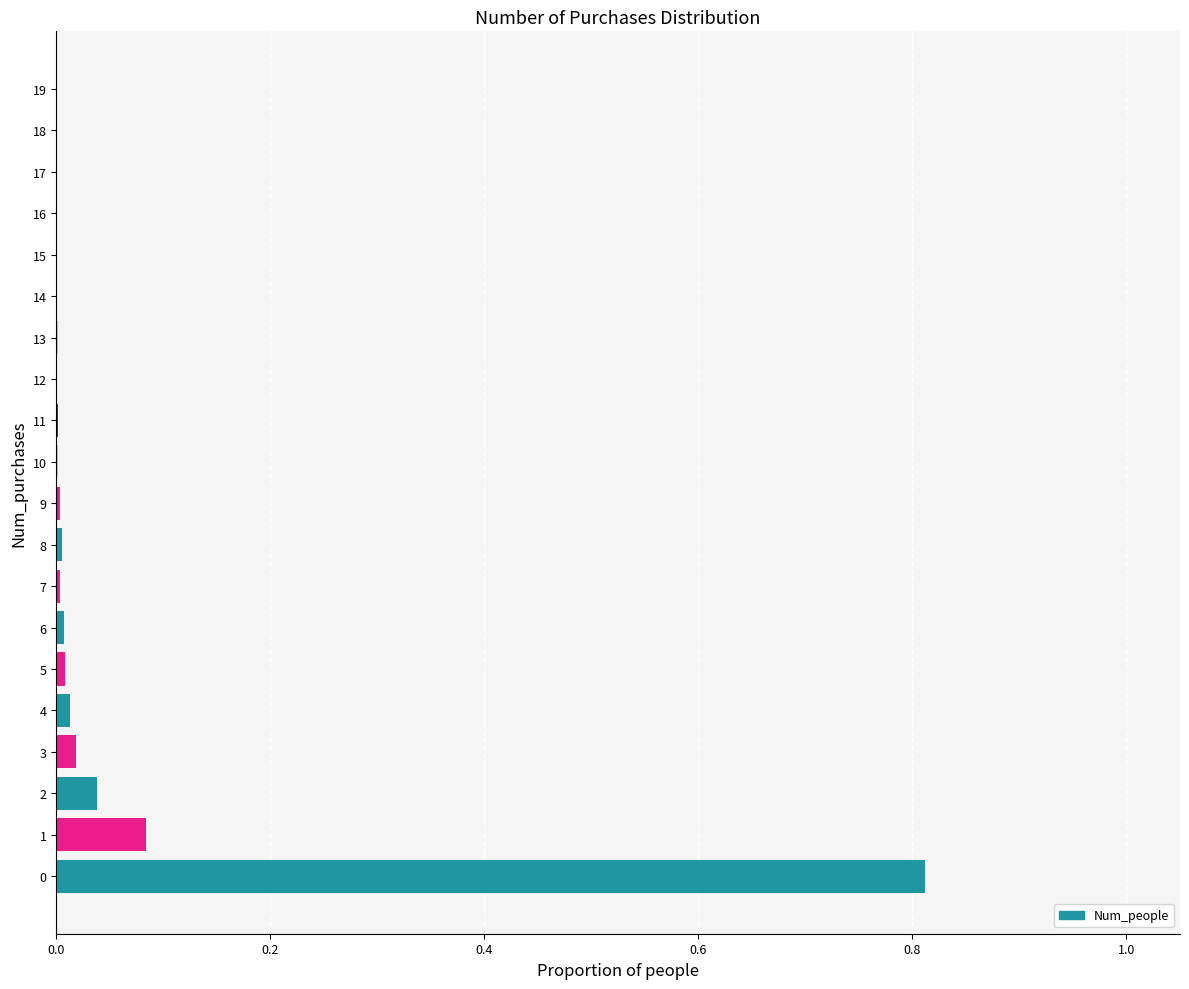

The chart shows a value of 0.0 at 10. True or false?

True